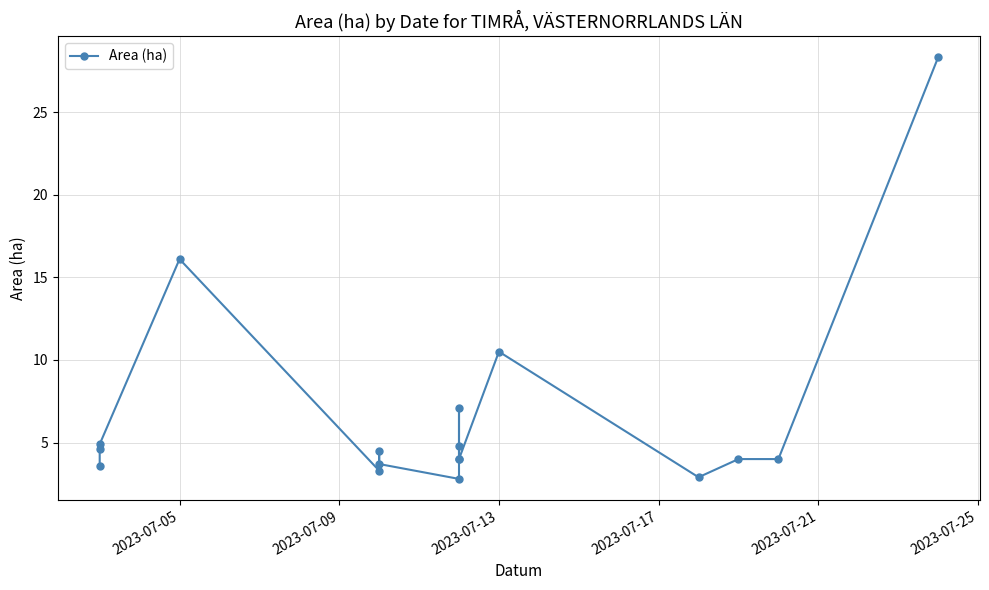

True or false: there are more than 1 points higher than both neighbors.

True